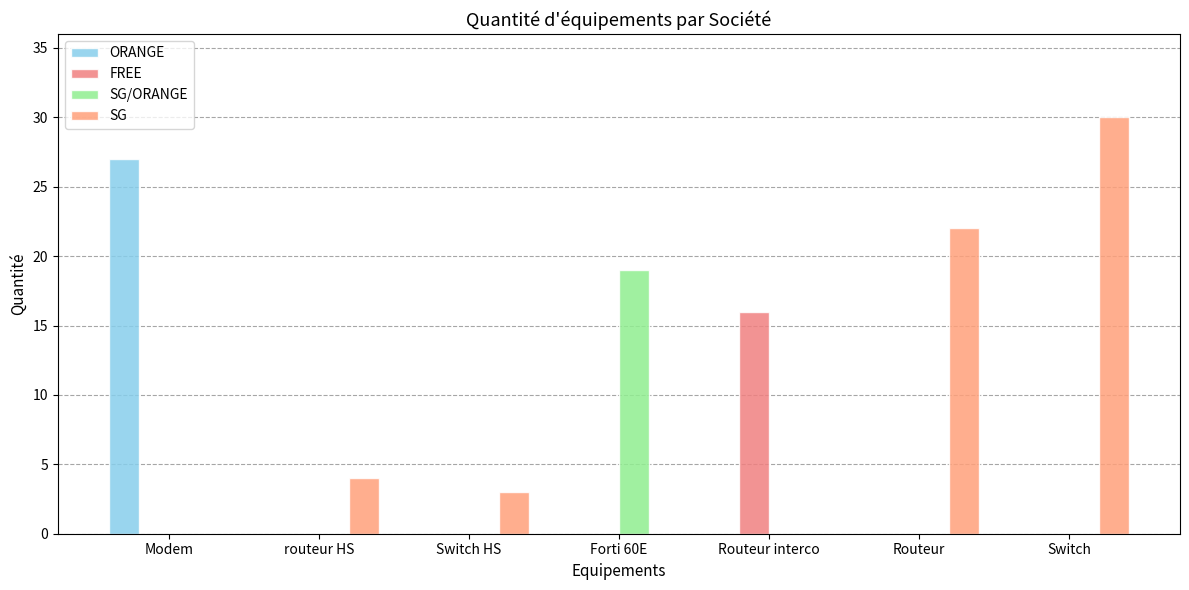

What is the spread (max minus min) of values at Routeur?

22